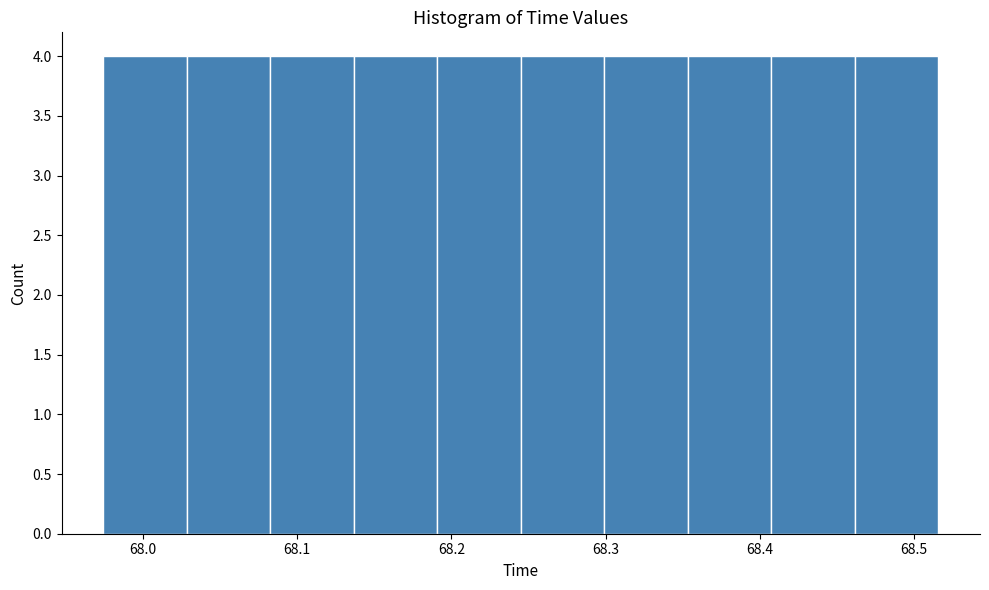

How tall is the bar that spans 68.41 to 68.46 on the x-axis? Neither the bar edges nor the heights are printed on the chart, so give them approximately, as read against the axes.

4